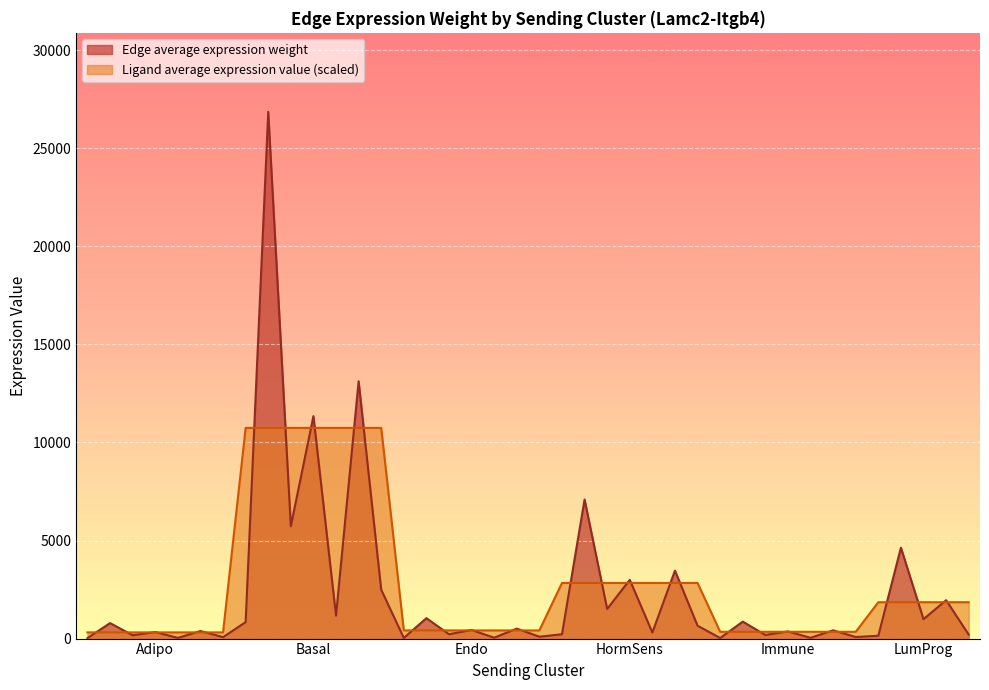

What is the average value of the Edge average expression weight series?

2298.0